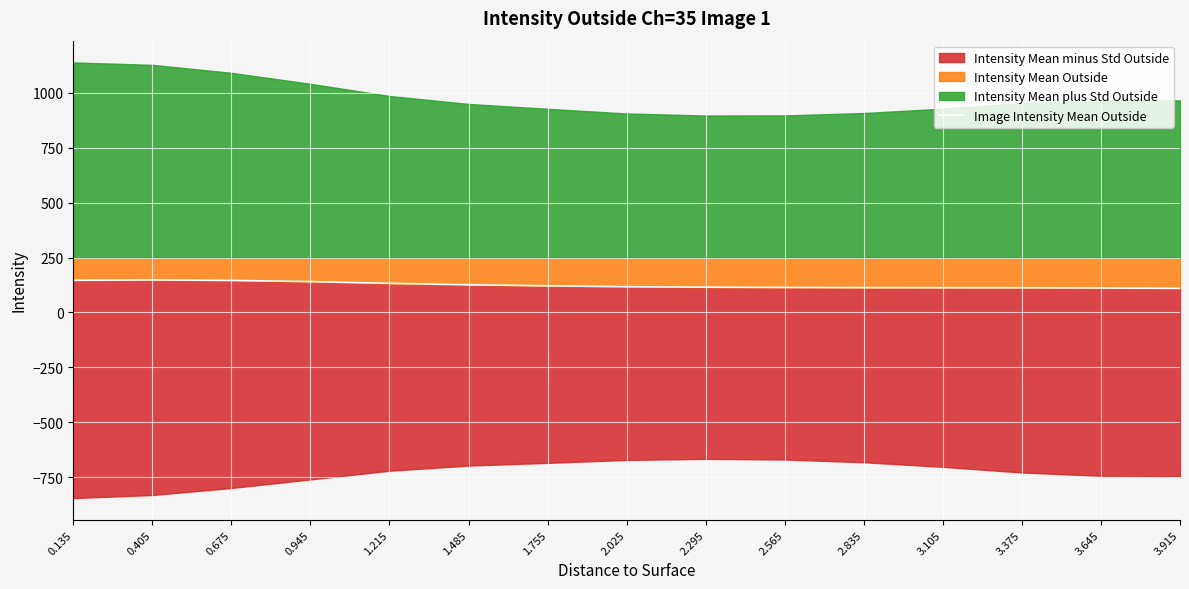

True or false: the data shows 49.4 at 3.105.

False